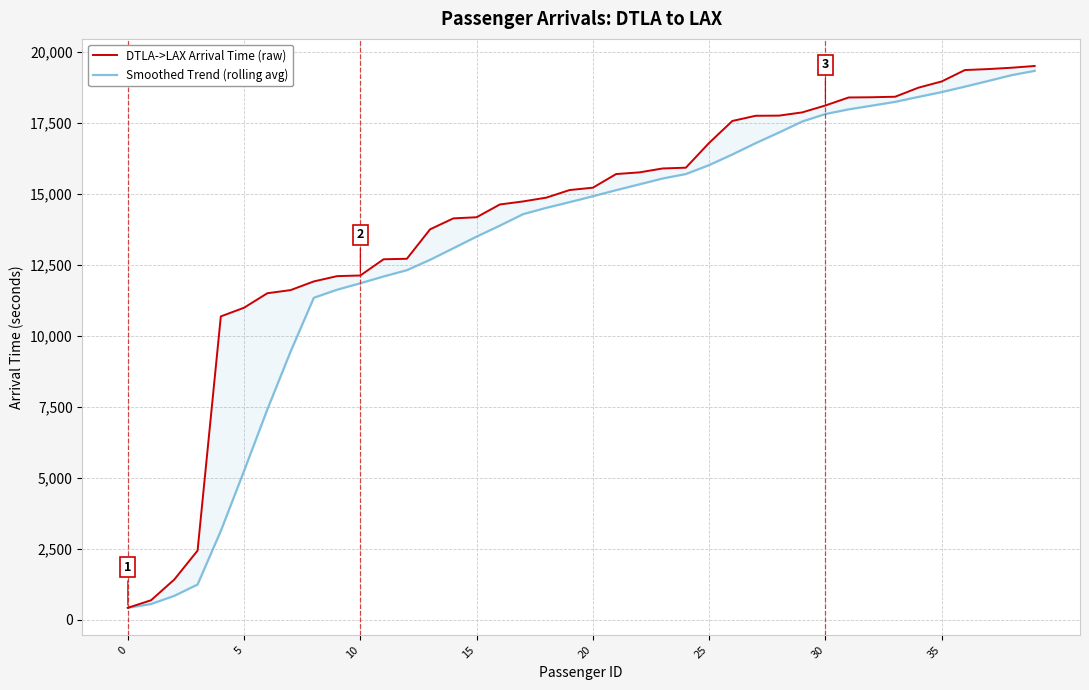

True or false: Smoothed Trend (rolling avg) has more than 0 interior local peaks.

False